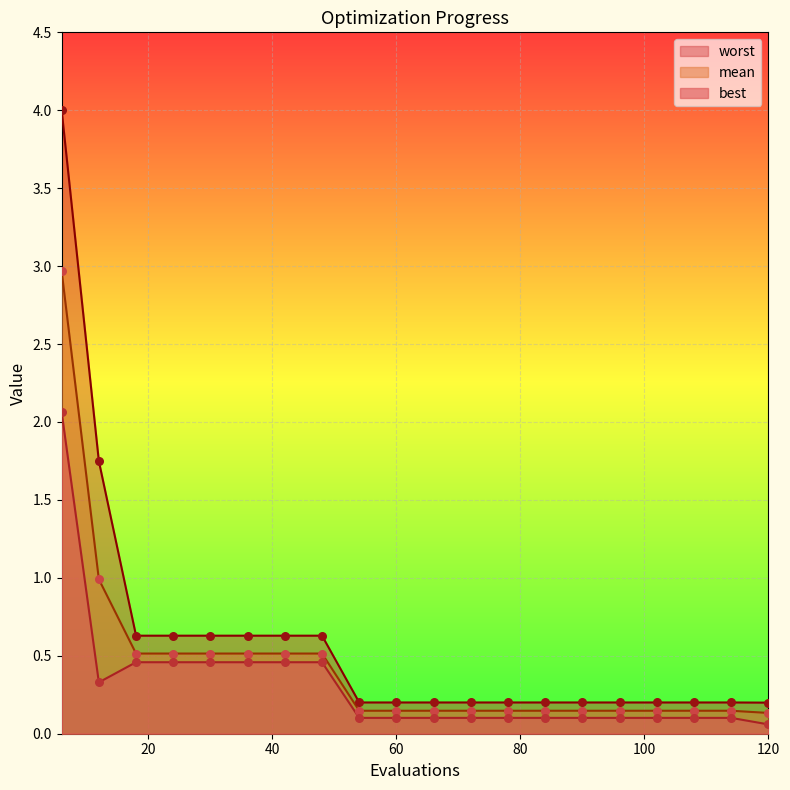

Which series contains the lowest Y value?

best